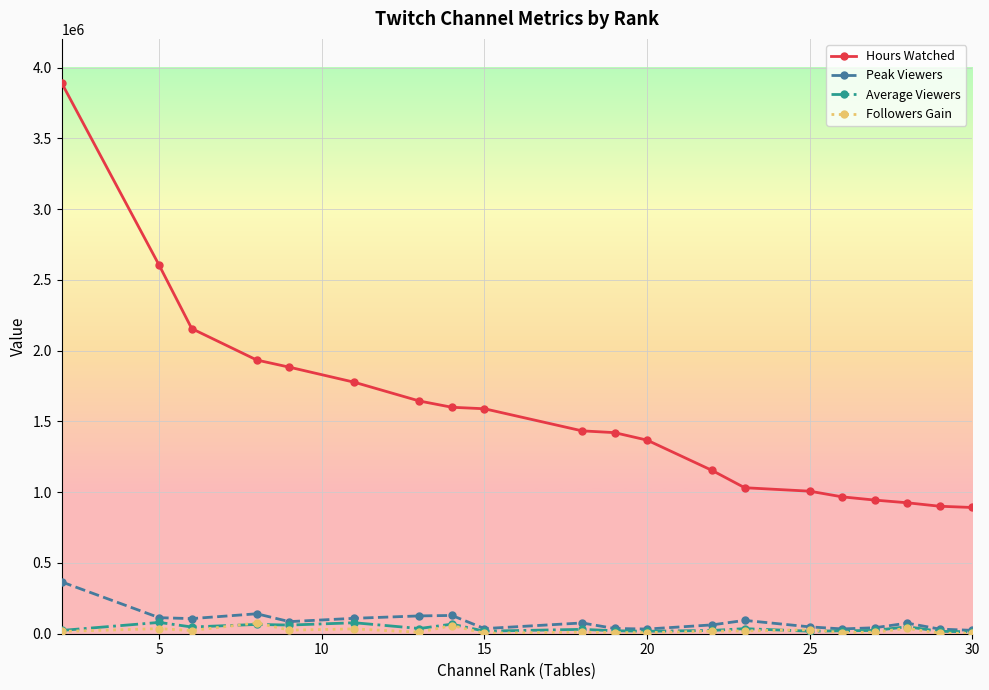

Which series has the largest range (max minus min)?

Hours Watched